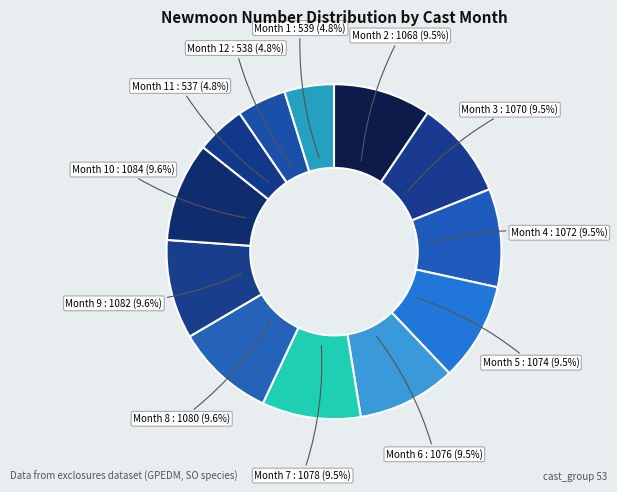

Count the number of slices in the pie.

12